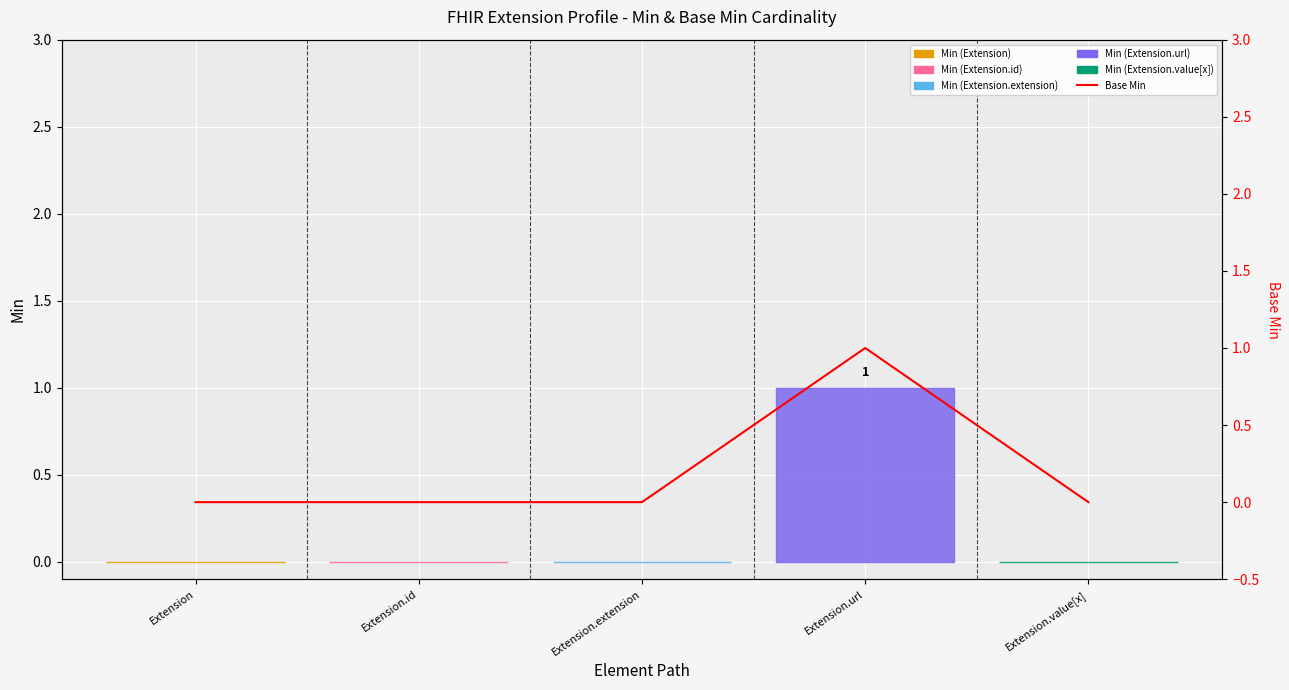

List the labels in order of value, largest first.

Extension.url, Extension, Extension.id, Extension.extension, Extension.value[x]